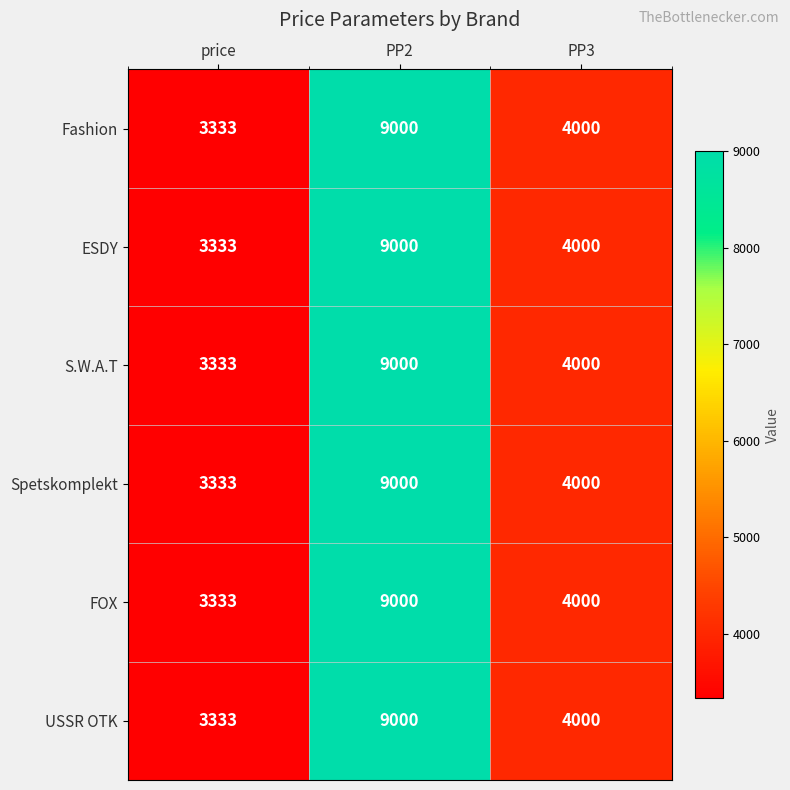

Reading right to left, transcribe all the data shown in this chart.

Fashion: 4000	9000	3333
ESDY: 4000	9000	3333
S.W.A.T: 4000	9000	3333
Spetskomplekt: 4000	9000	3333
FOX: 4000	9000	3333
USSR OTK: 4000	9000	3333